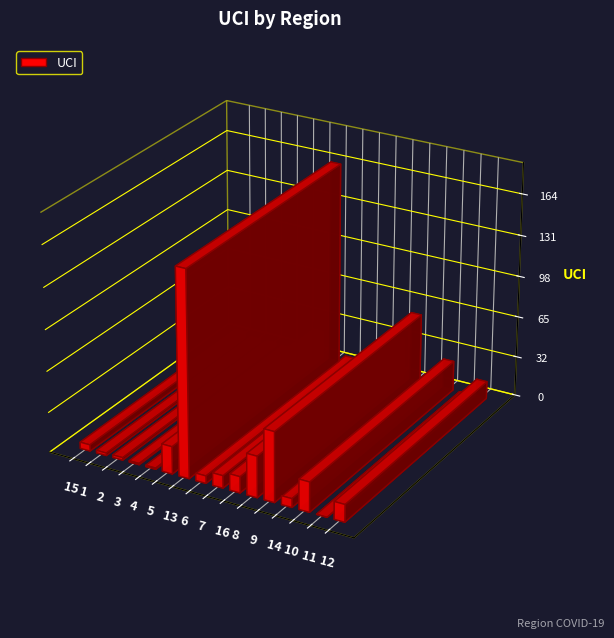

Where does the data first go above 10?

5